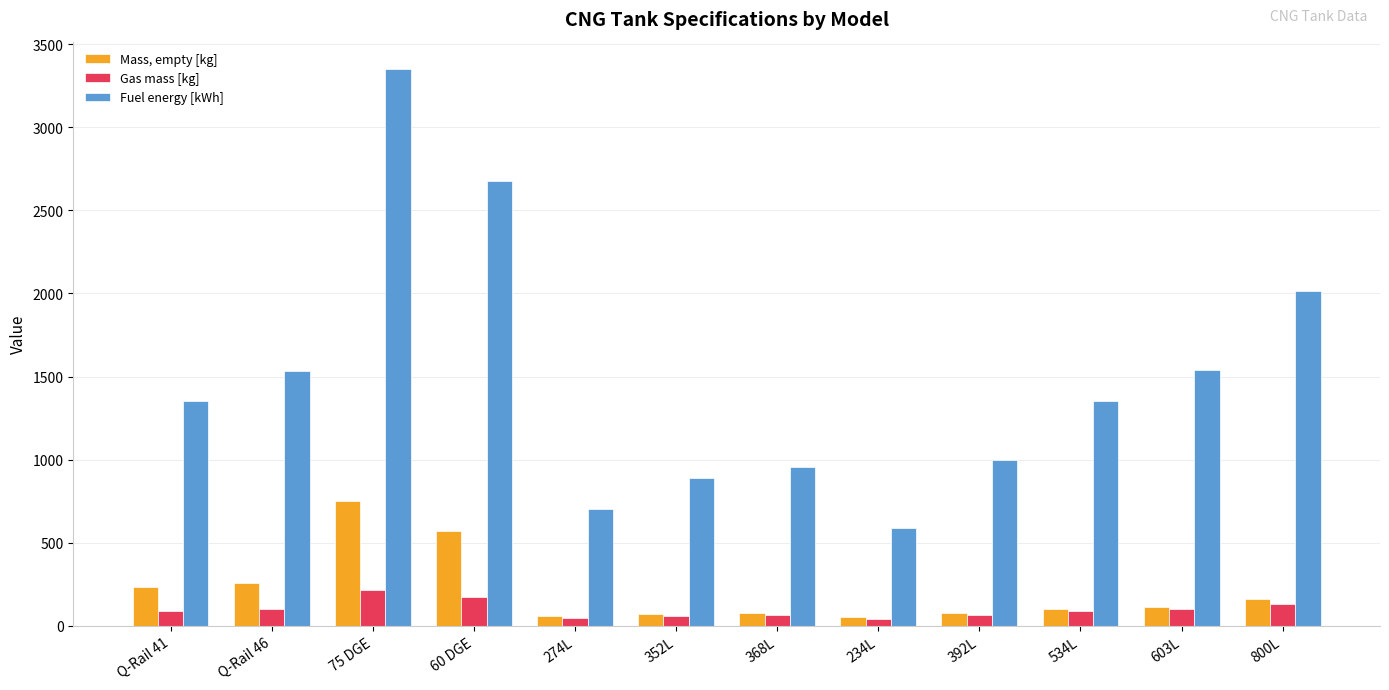

List the series in order of their peak value, highest first.

Fuel energy [kWh], Mass, empty [kg], Gas mass [kg]